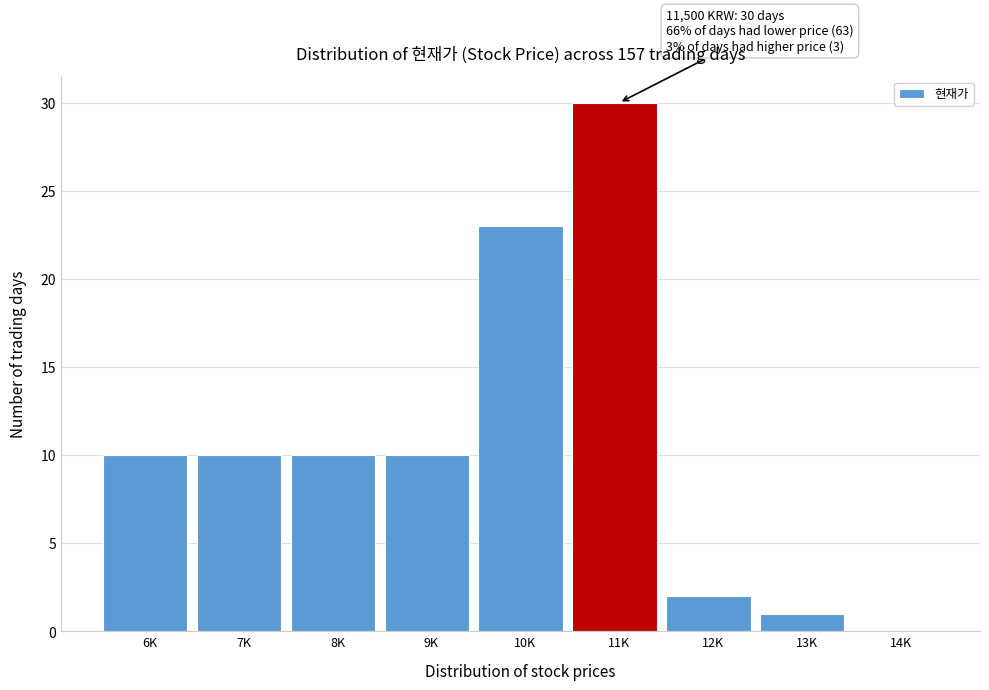

Reading left to right, extract all data points from this chart.

6K=10	7K=10	8K=10	9K=10	10K=23	11K=30	12K=2	13K=1	14K=0